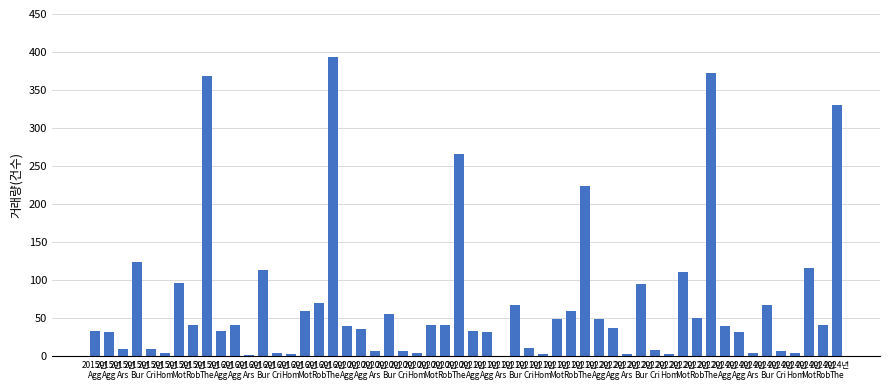

Count the number of data series in this chart.

1